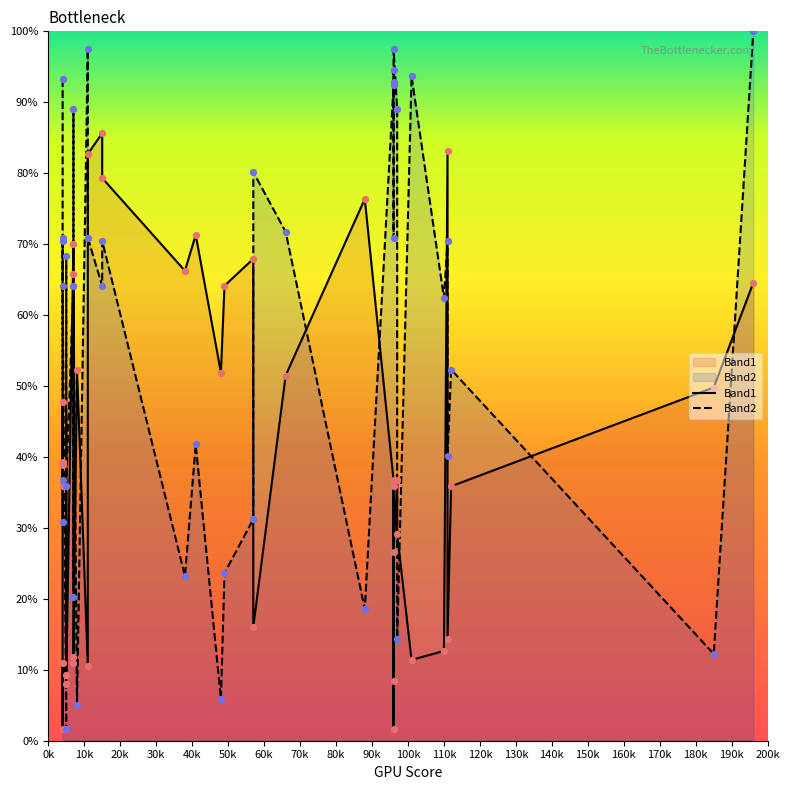

What is the total value across all series at 70k?

104.2